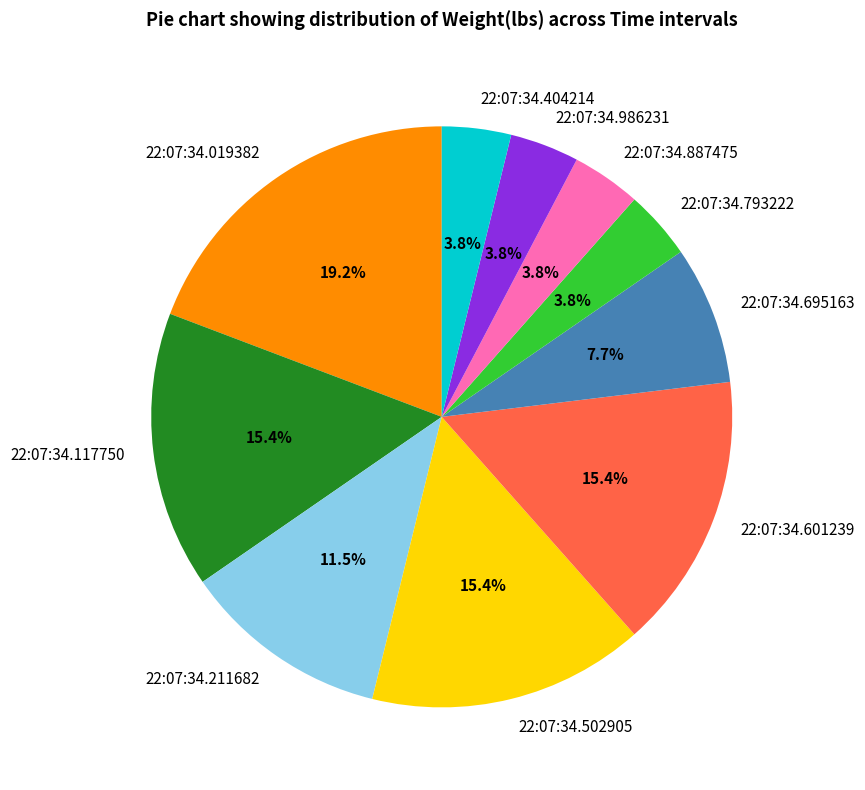

How many segments does this pie chart have?

10